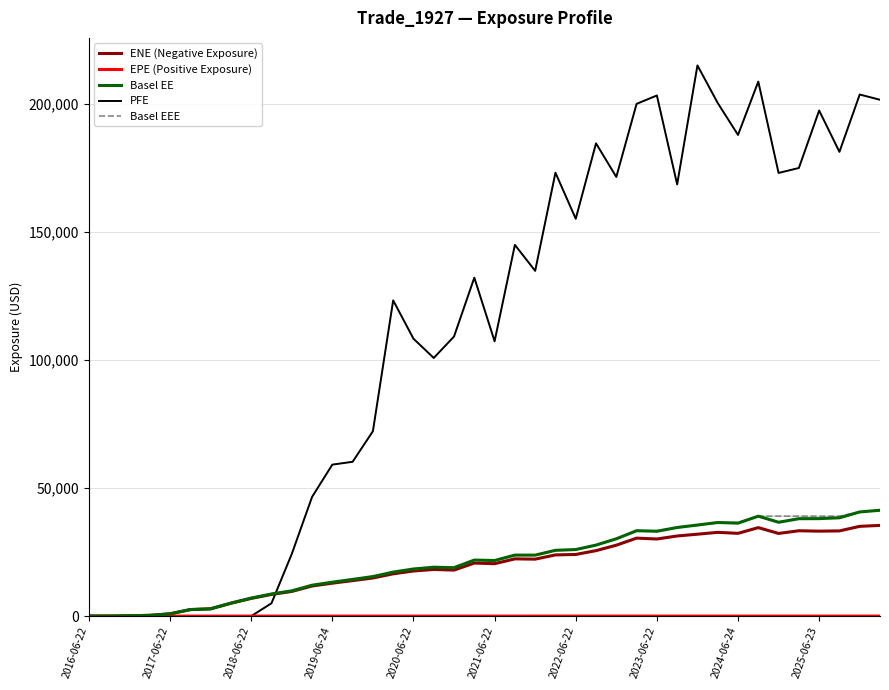

Which series has the largest total across all categories?

PFE